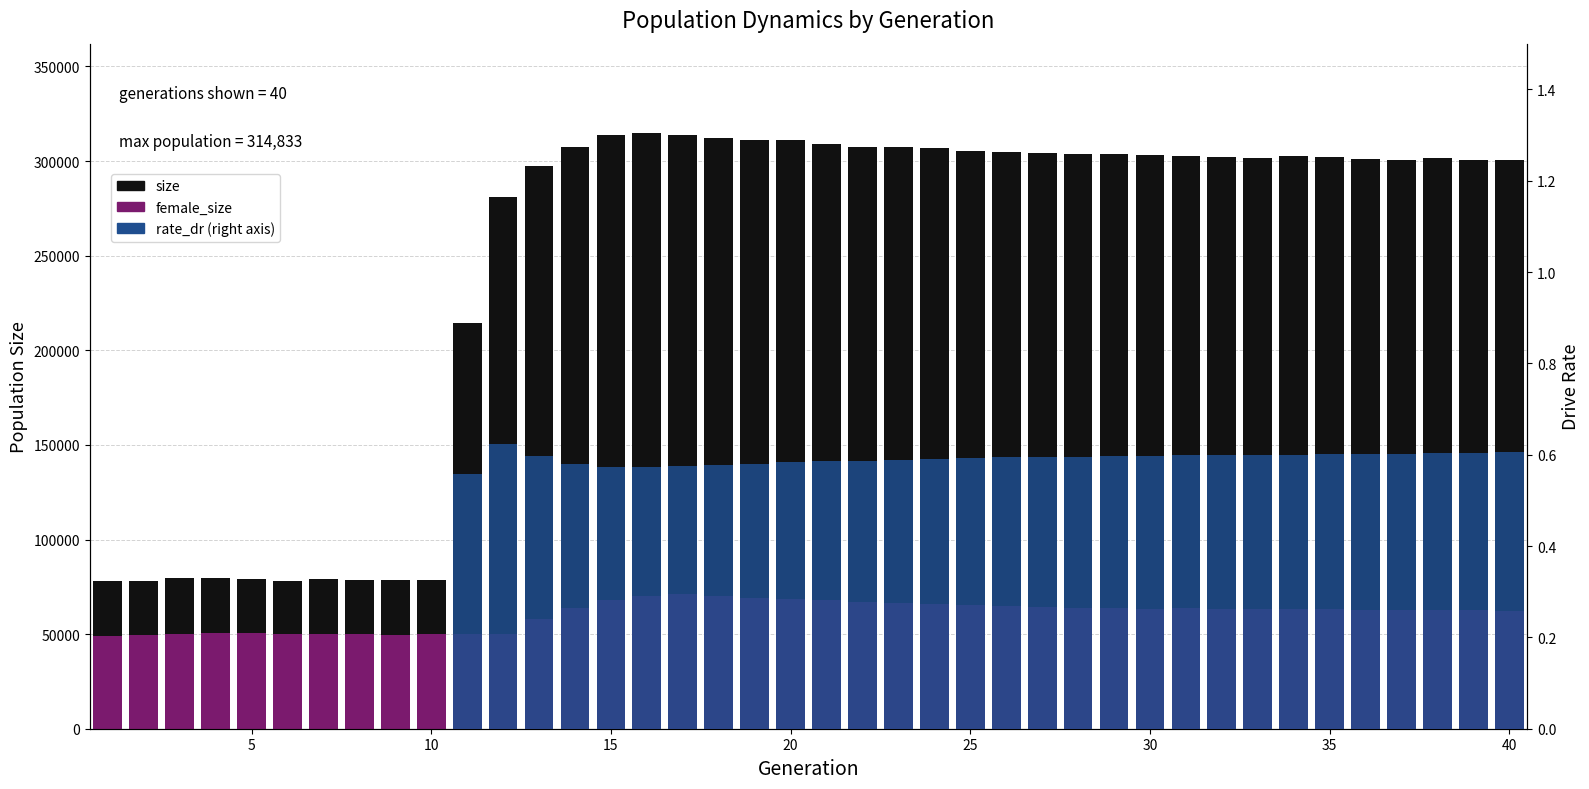

Is the value of rate_dr at 15 greater than the value of size at 5?

No